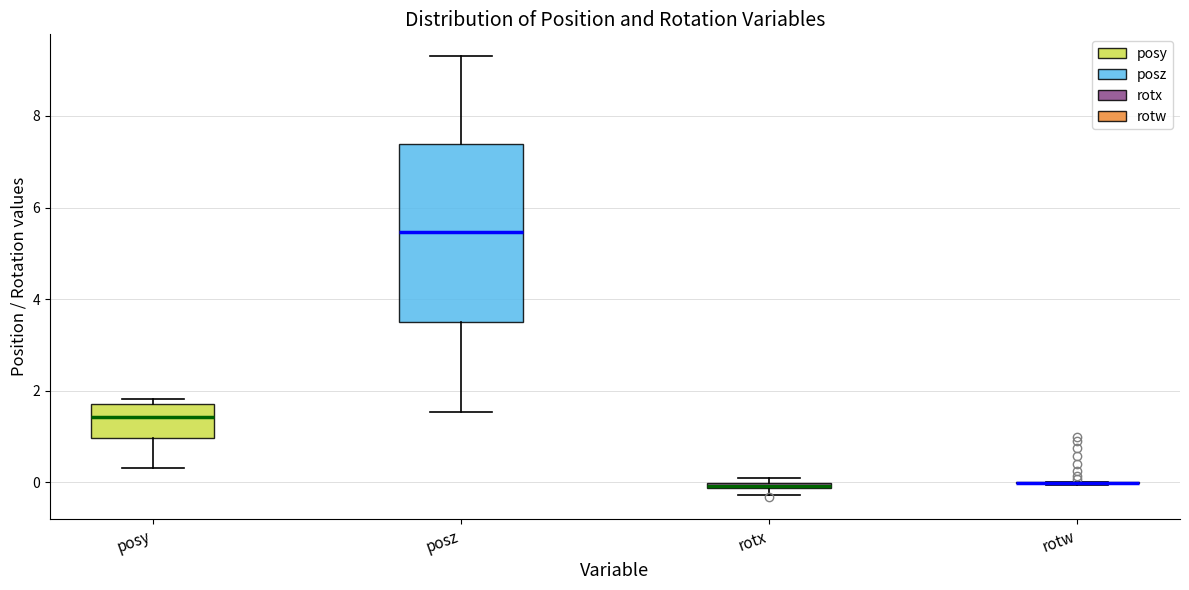

Where does the lower whisker of the box for posy end on the y-axis? The values are not printed on the chart, so give them approximately, as read against the axis.

0.4